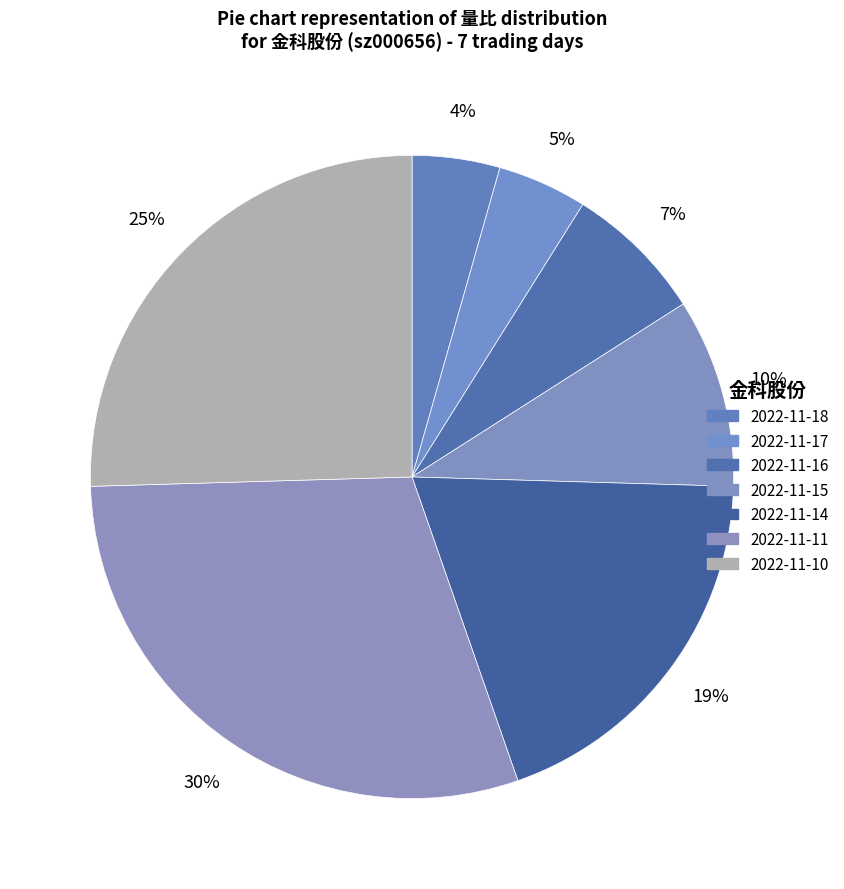

Which category has the smallest portion of the pie?

2022-11-18